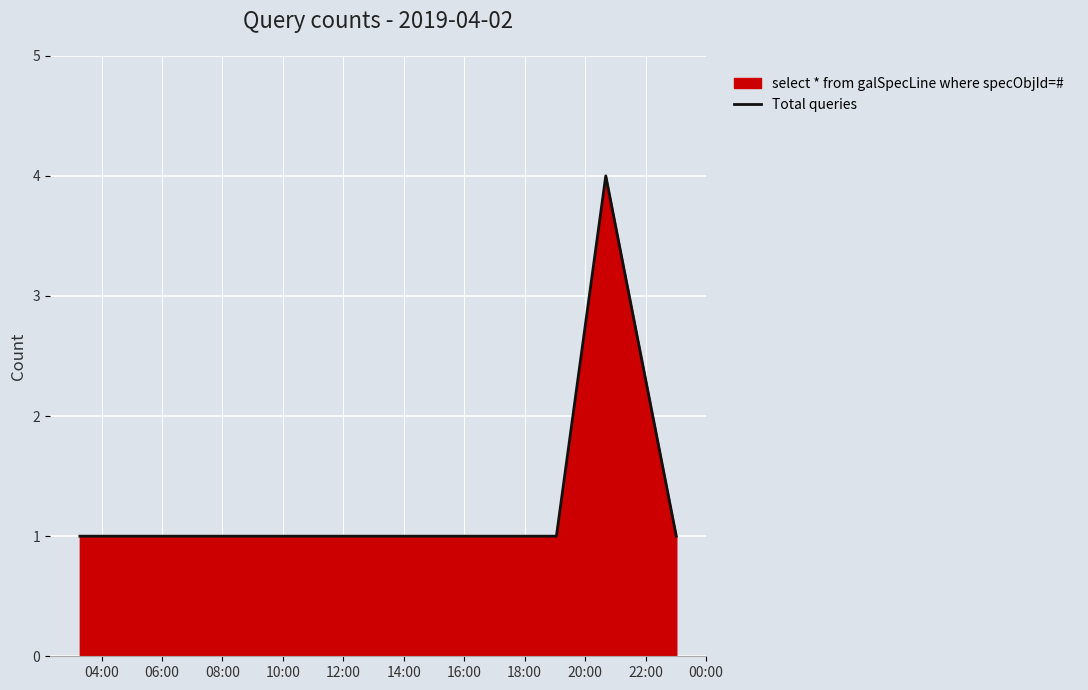

What is the maximum value shown in the chart?

4